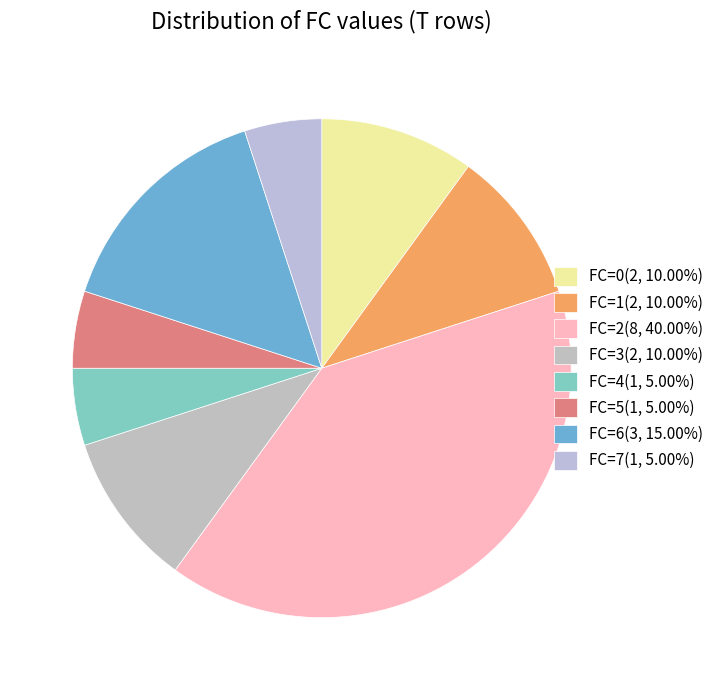

Which slice is the smallest?

FC=4